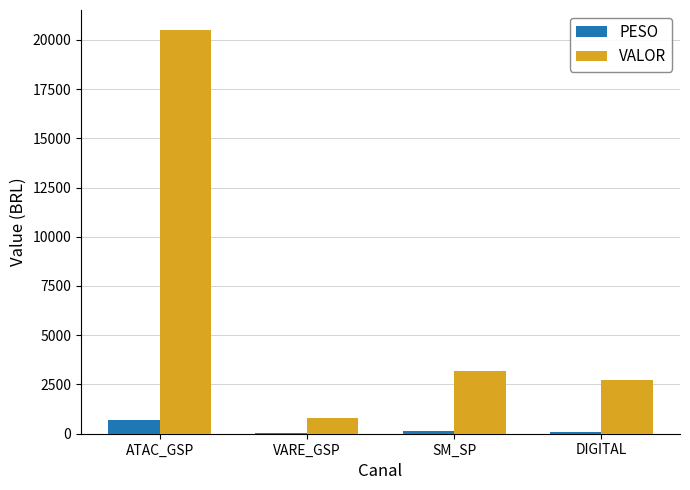

What is the average value of the VALOR series?

6798.3